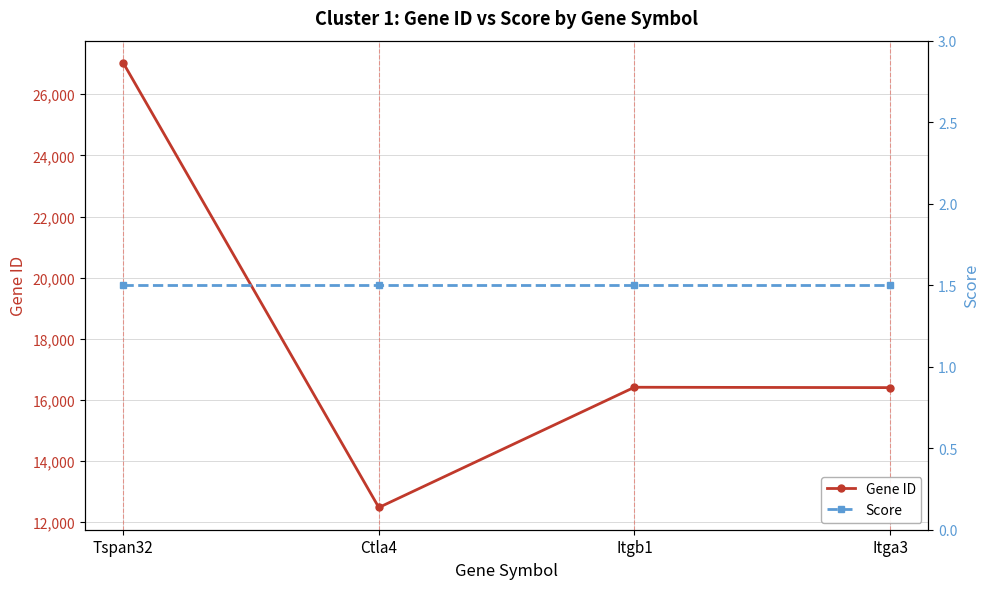

In Gene ID, how many points are higher than both neighbors (excluding endpoints)?

1